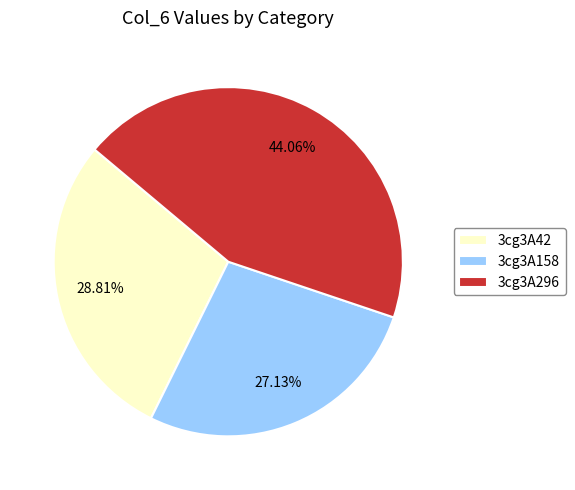

To the nearest percent, what portion does 3cg3A42 represent?

29%